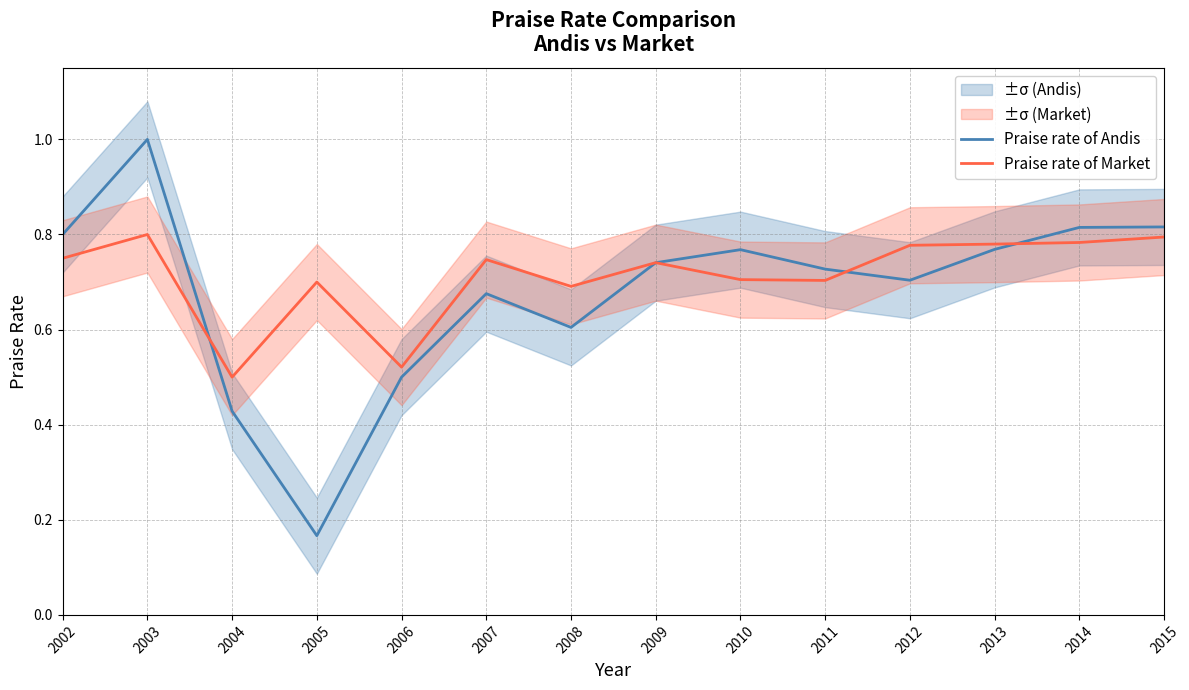

What is the sum of all Praise rate of Andis values?

9.5